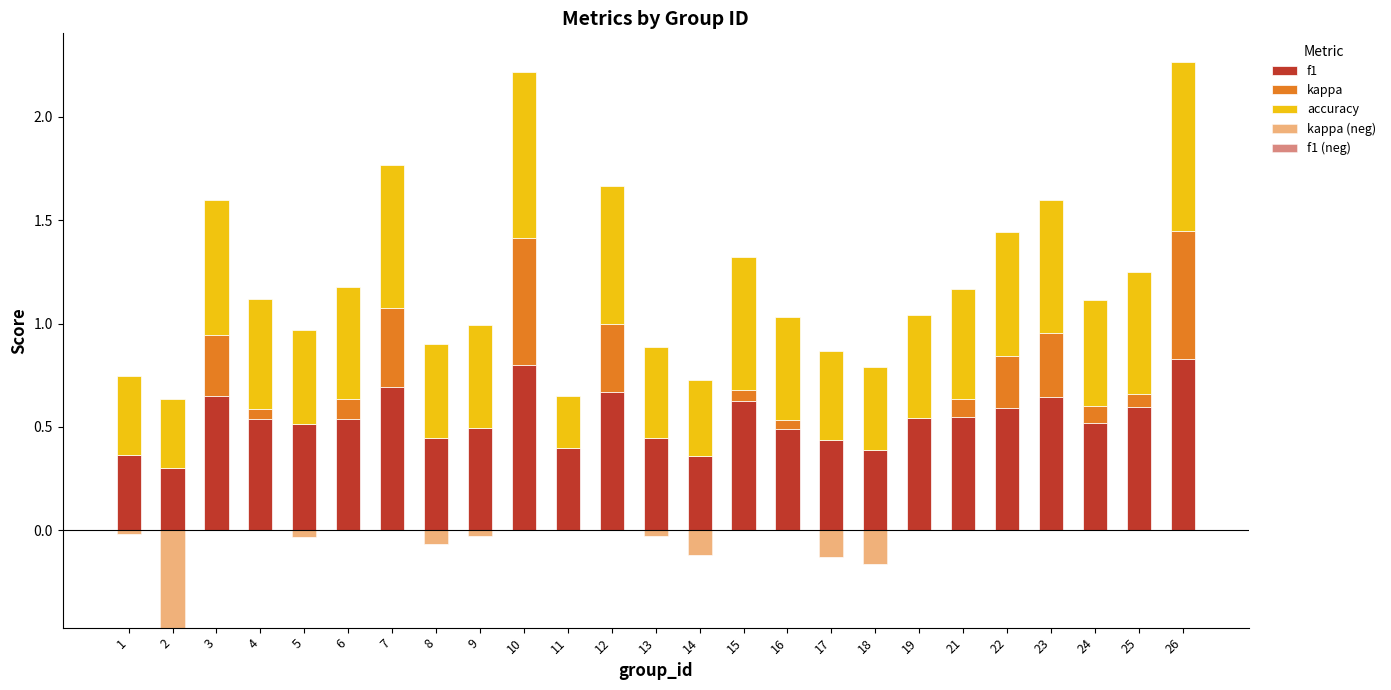

What are all the series names shown in the legend?

f1, kappa, accuracy, kappa (neg), f1 (neg)